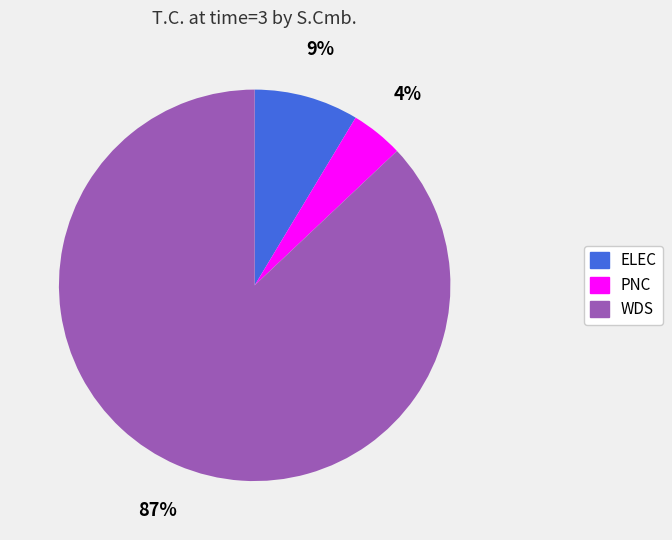

Is the sum of PNC and WDS greater than half?

Yes